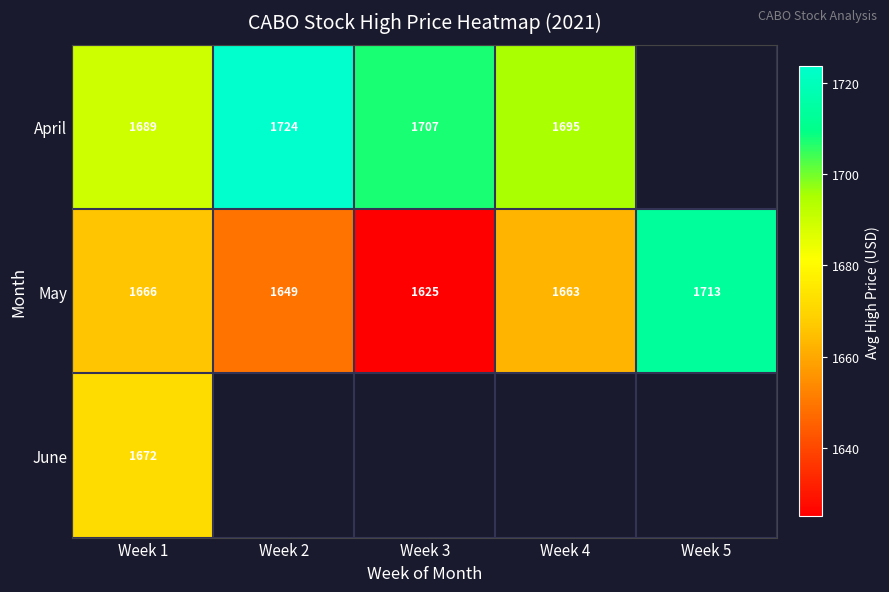

How many distinct data groups are displayed?

3